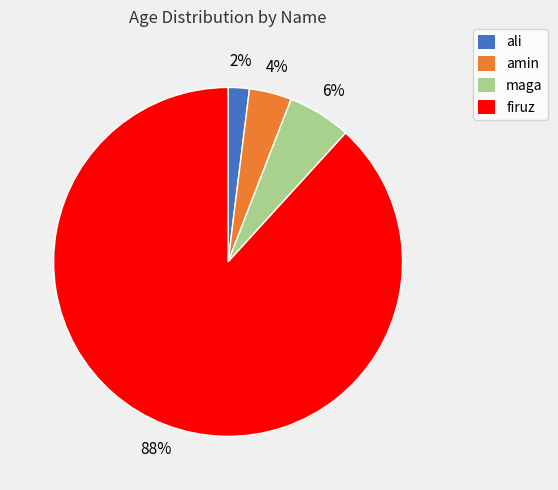

Is the sum of ali and firuz greater than half?

Yes